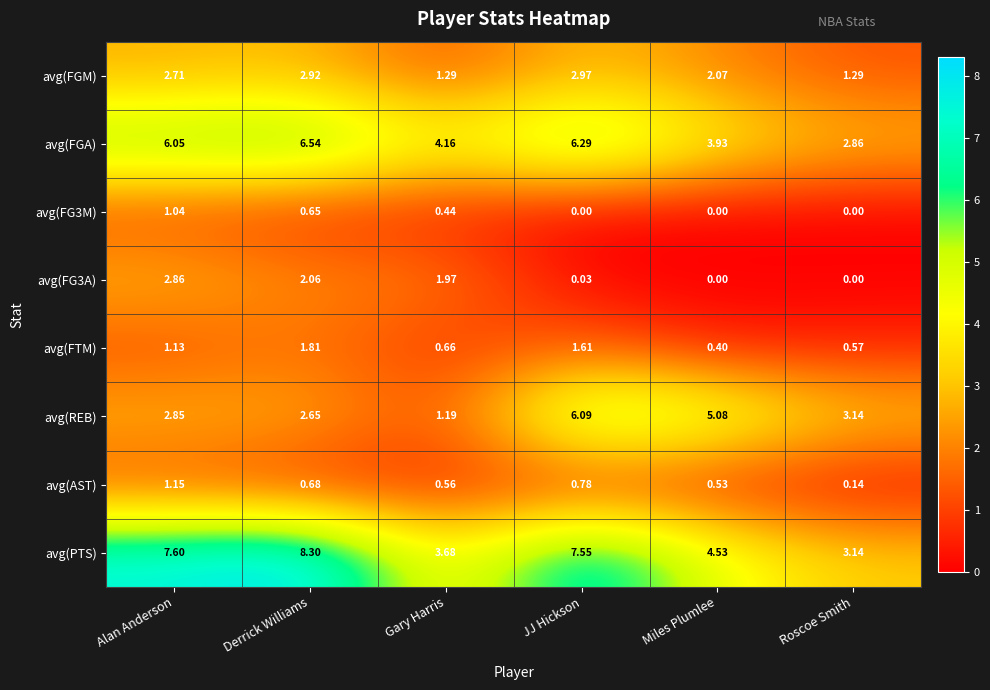

Which series has the largest total across all categories?

avg(PTS)